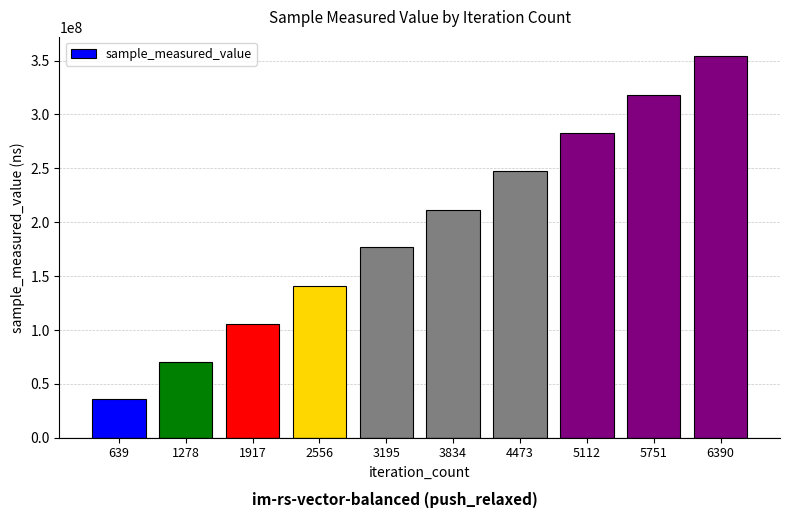

Rank the categories by value from lowest to highest.

639, 1278, 1917, 2556, 3195, 3834, 4473, 5112, 5751, 6390